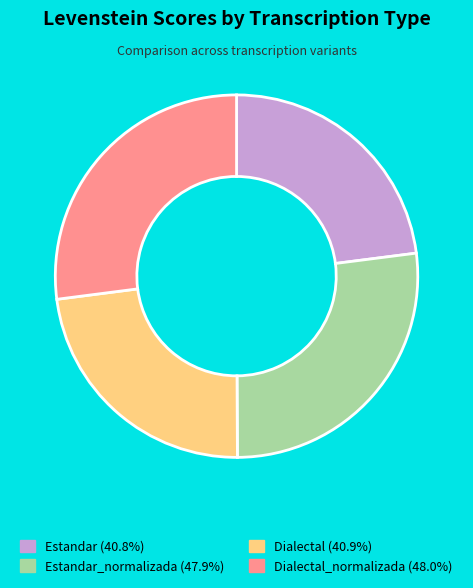

Count the number of slices in the pie.

4